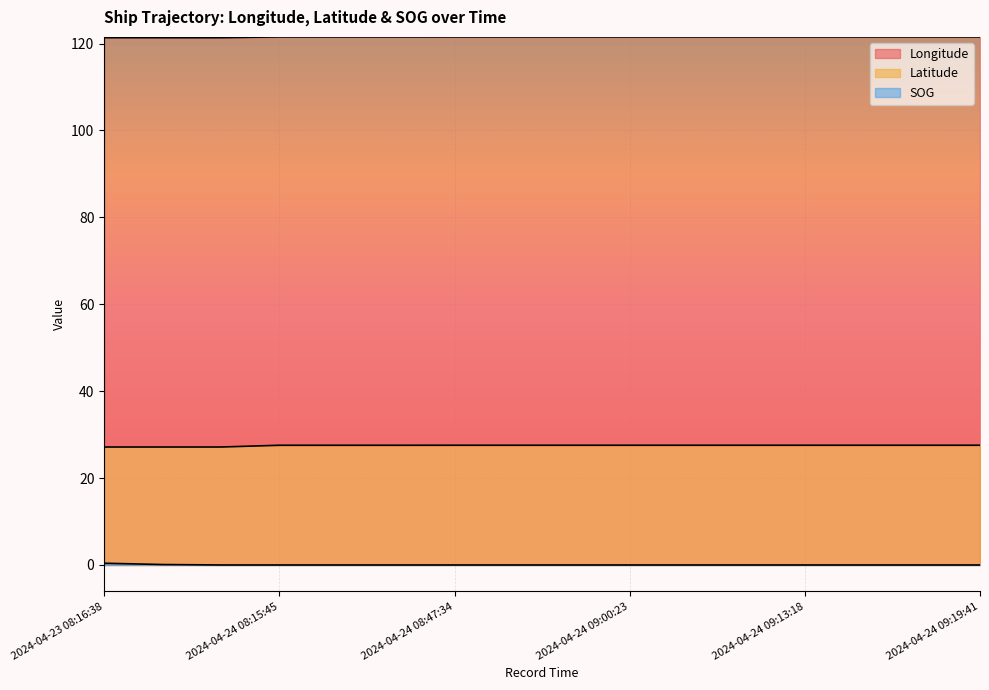

Rank the series at 2024-04-24 09:19:41 from highest to lowest value.

Longitude, Latitude, SOG